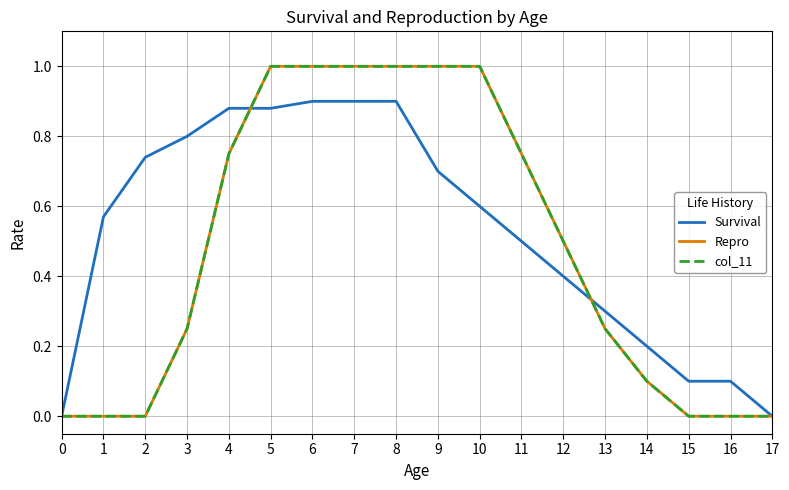

At how many categories does at least one series exceed 0?

16